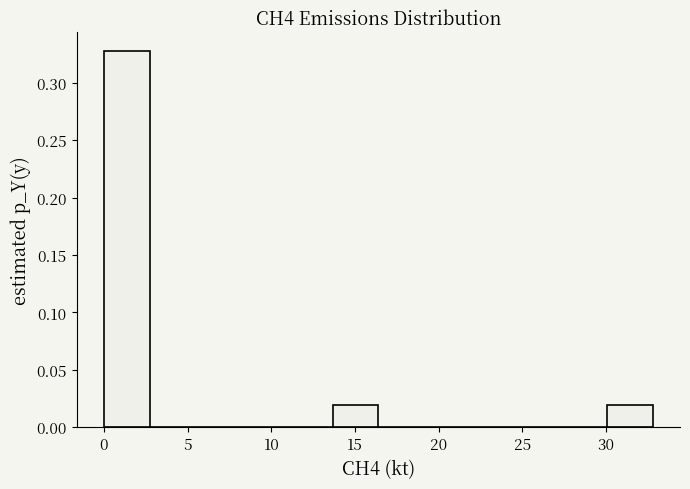

Reading left to right, transcribe this chart: for each bar, give the range it covers on the x-axis and its height. Neither the bar edges nor the heights are printed on the chart, so give them approximately, as read against the axes.

0.0 to 2.5: 0.33
2.5 to 5.5: 0
5.5 to 8.0: 0
8.0 to 11.0: 0
11.0 to 13.5: 0
13.5 to 16.5: 0.02
16.5 to 19.0: 0
19.0 to 22.0: 0
22.0 to 24.5: 0
24.5 to 27.5: 0
27.5 to 30.0: 0
30.0 to 33.0: 0.02